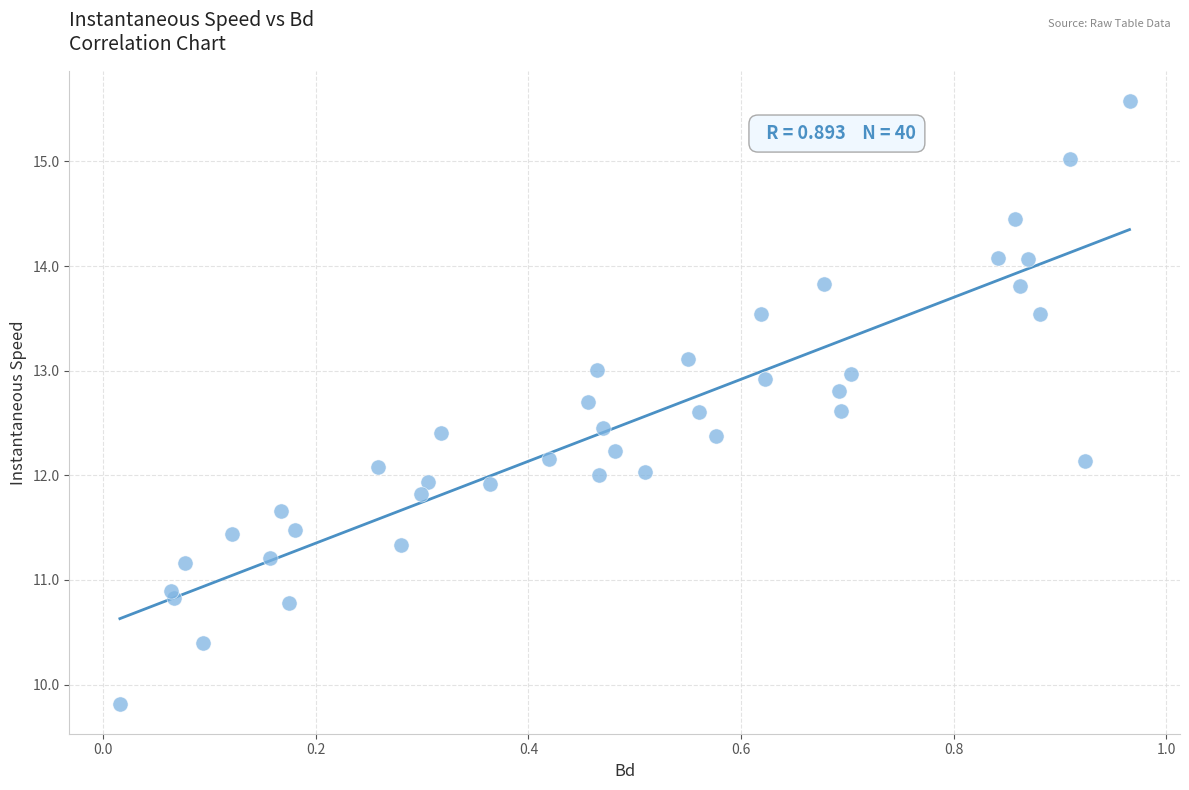

What is the range of Y values (max minus min)?

5.8